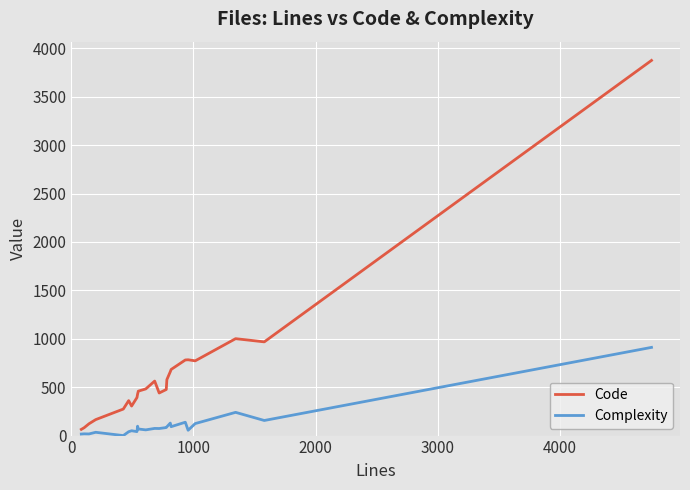

What is the maximum value for Complexity?

911